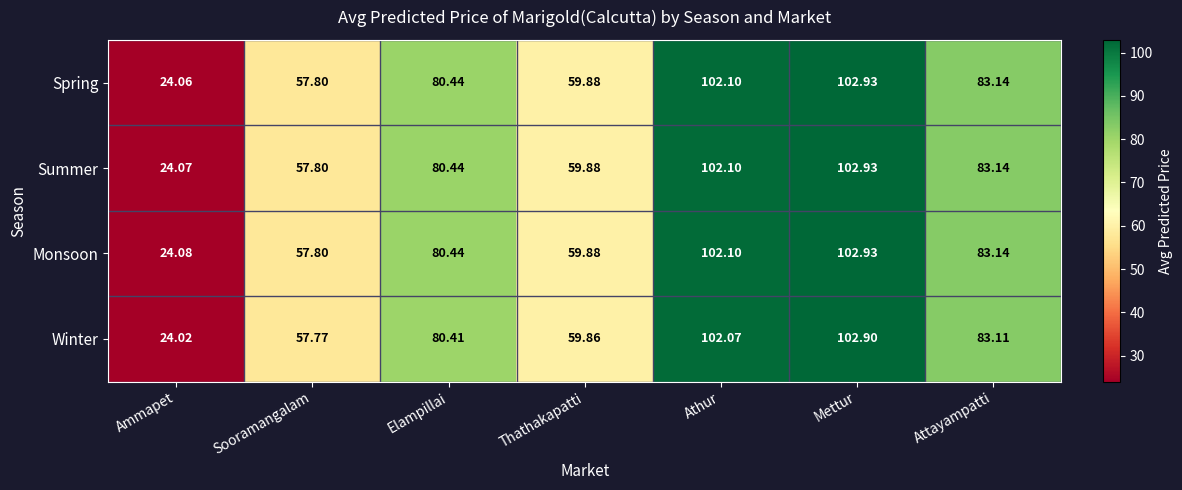

Which label corresponds to the largest value in the chart?

Mettur